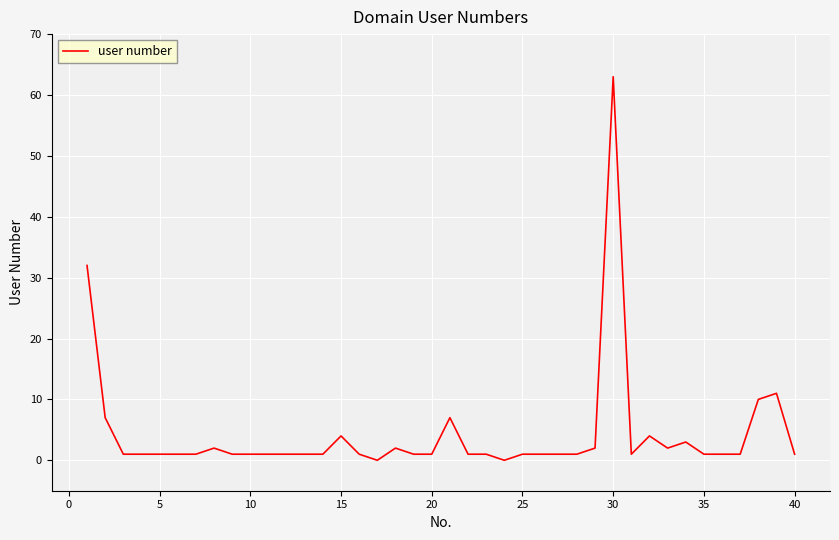

What is the difference between the maximum and minimum values?

63